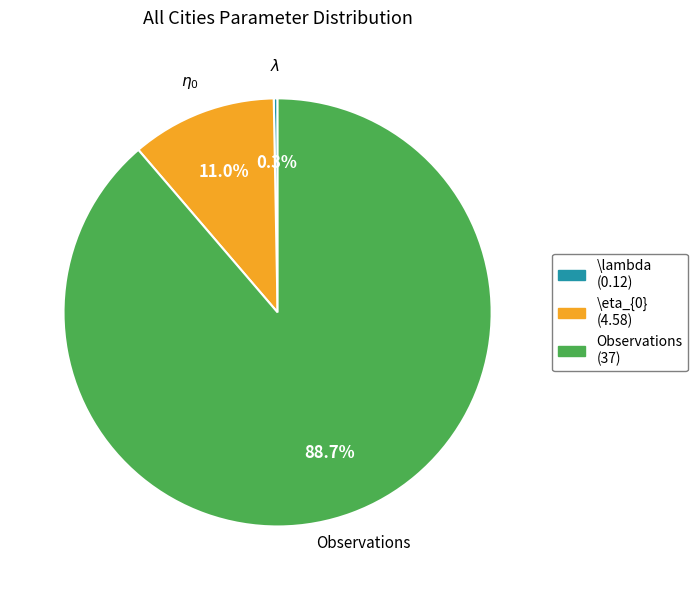

What is the largest slice in the pie chart?

Observations